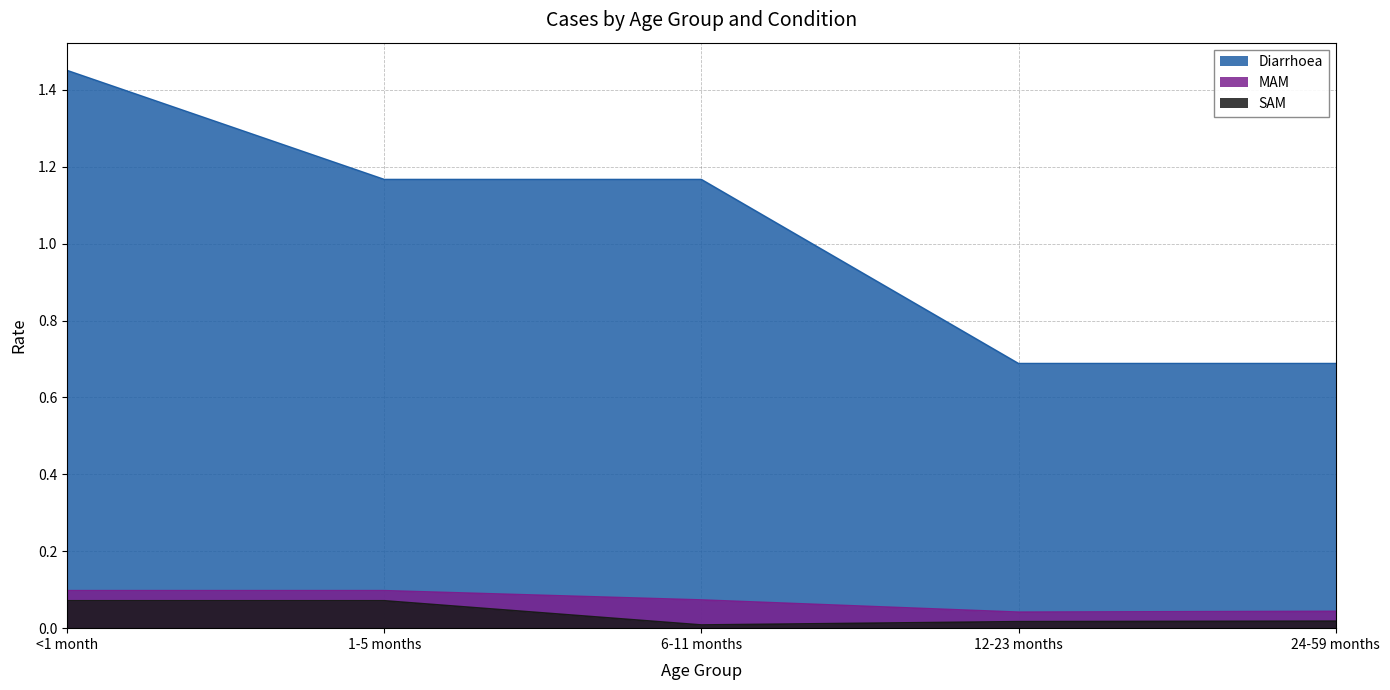

True or false: Diarrhoea and SAM intersect in this chart.

False